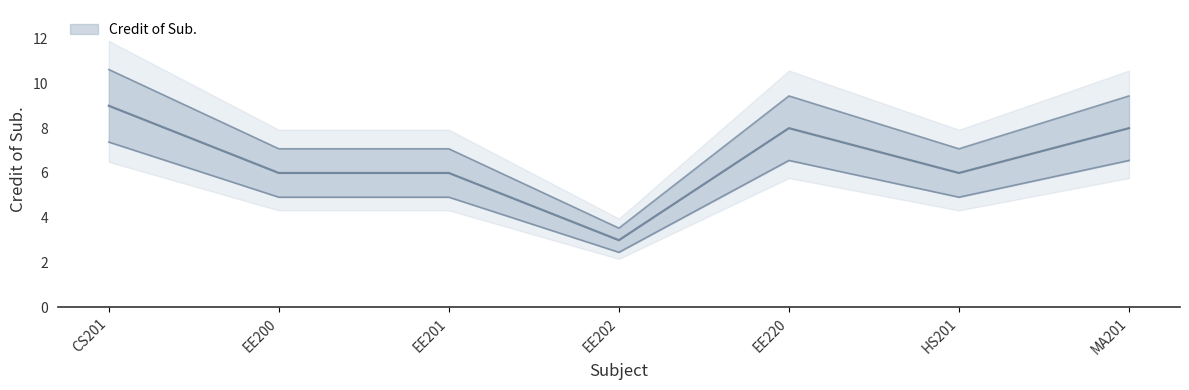

What is the label of the 5th point from the right?

EE201